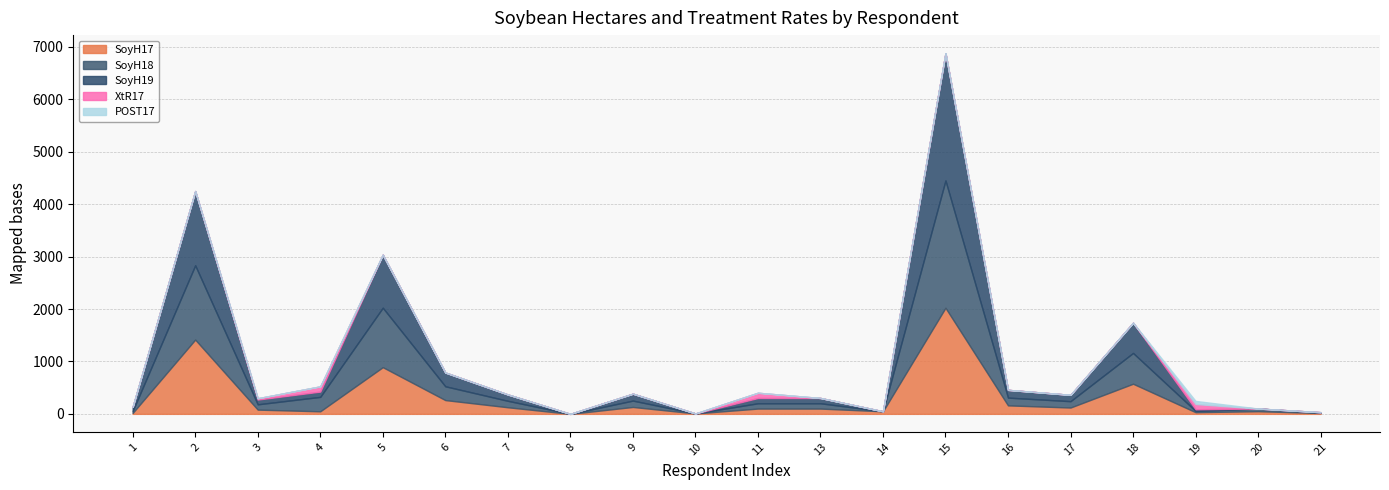

What is the sum of the SoyH17 values at 21 and 8?

16